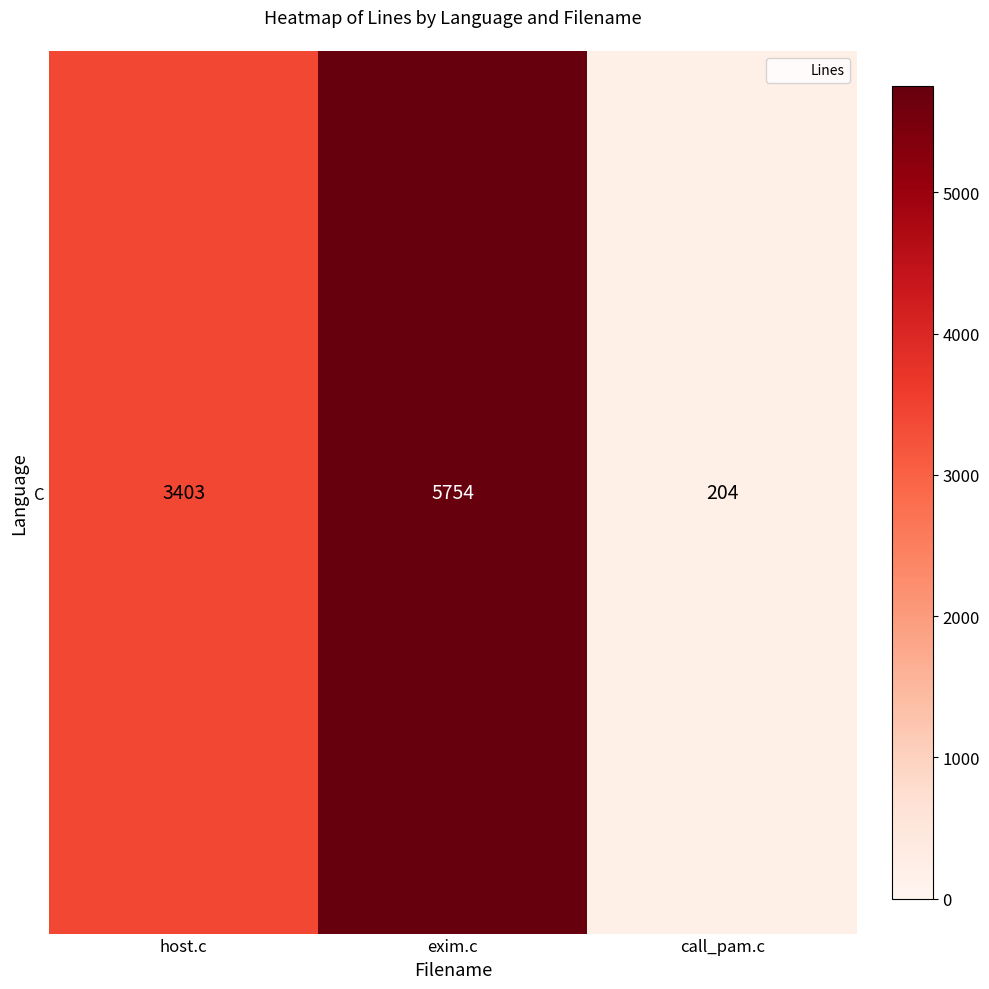

What is the change in value from exim.c to call_pam.c?

-5550